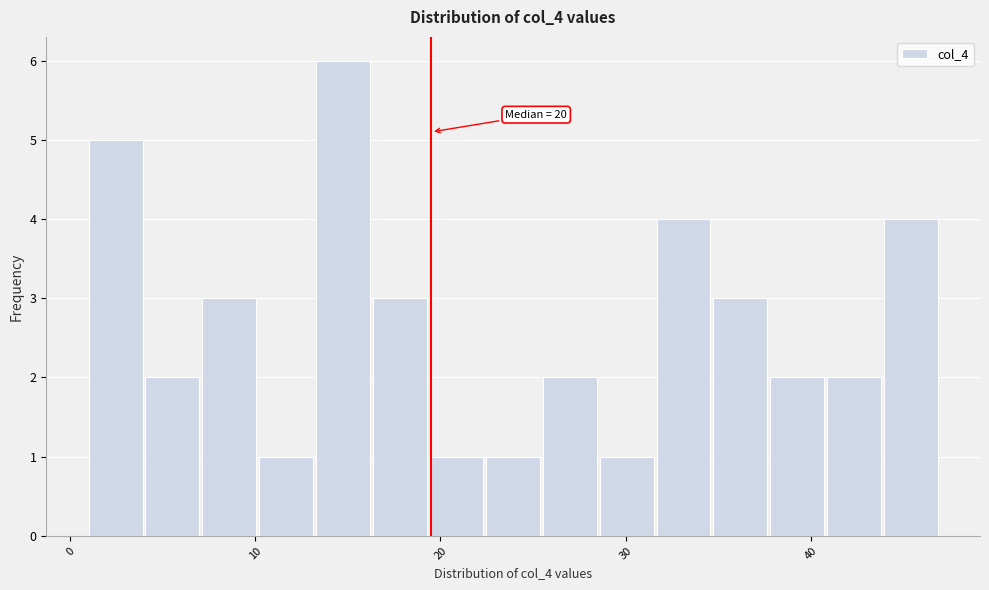

Around what value on the x-axis is the tallest bar? Give the approximate position of its centre, as read against the axis.

15